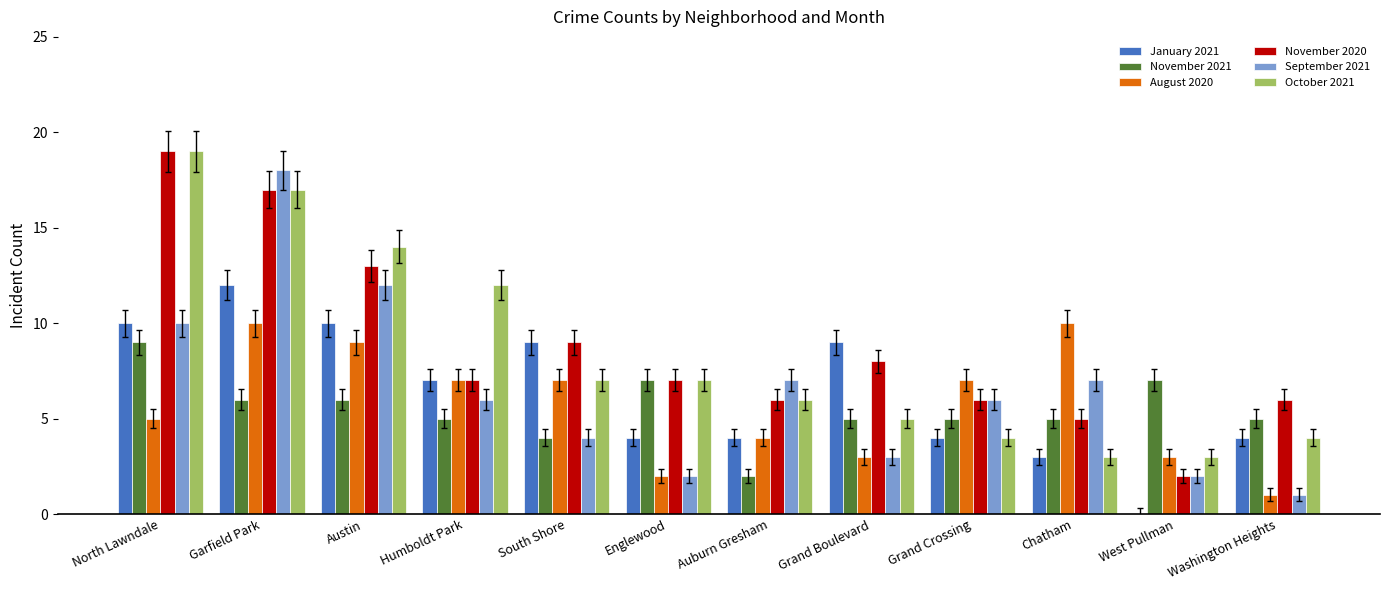

What is the spread (max minus min) of values at Auburn Gresham?

5